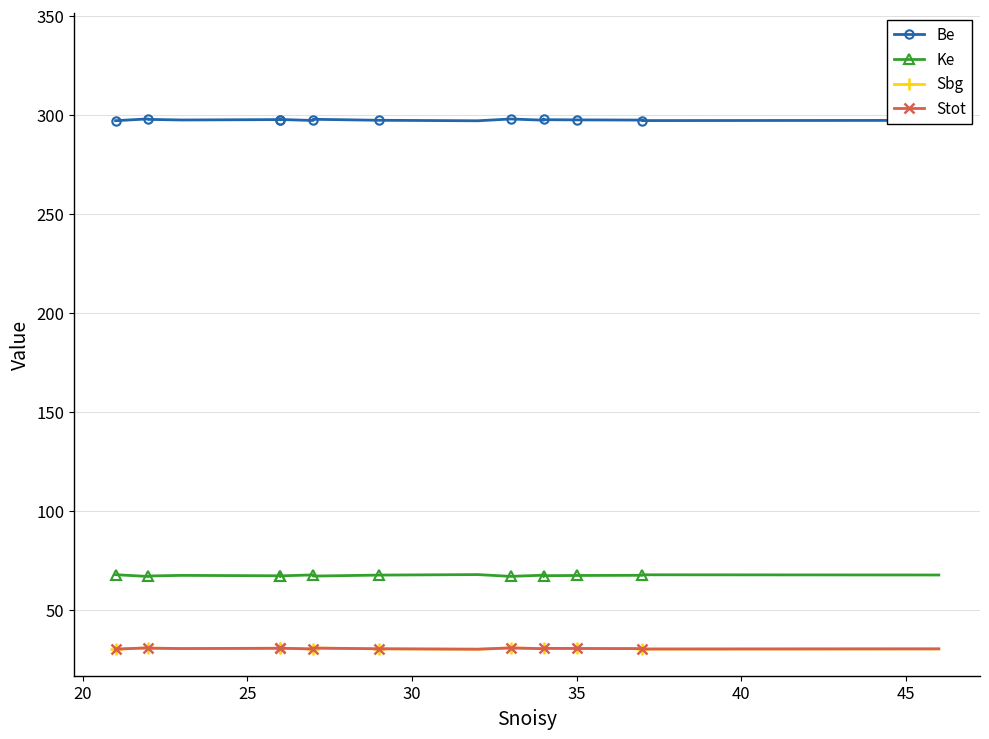

Is it true that Ke equals 101.2 at 8?

False